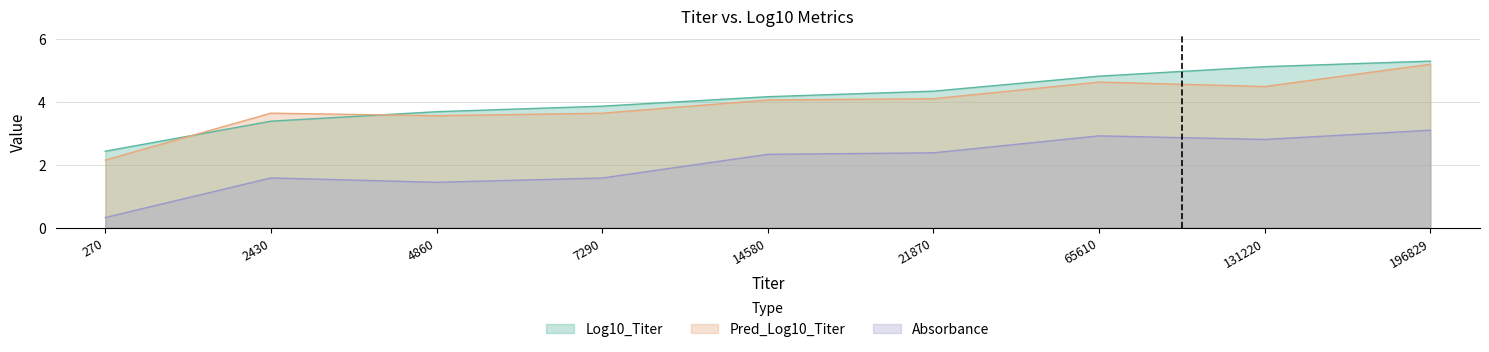

Between 21870 and 196829, which is larger?

196829